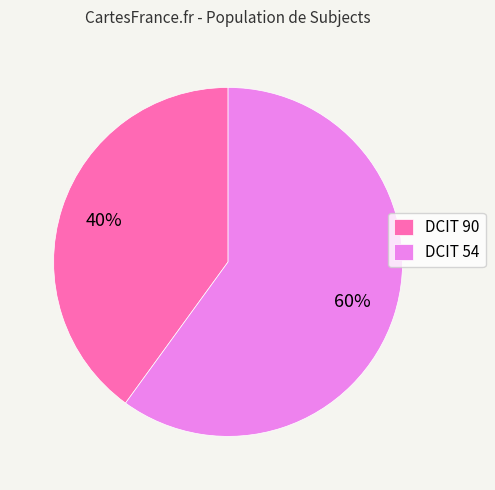

Rank the categories by value from lowest to highest.

DCIT 90, DCIT 54